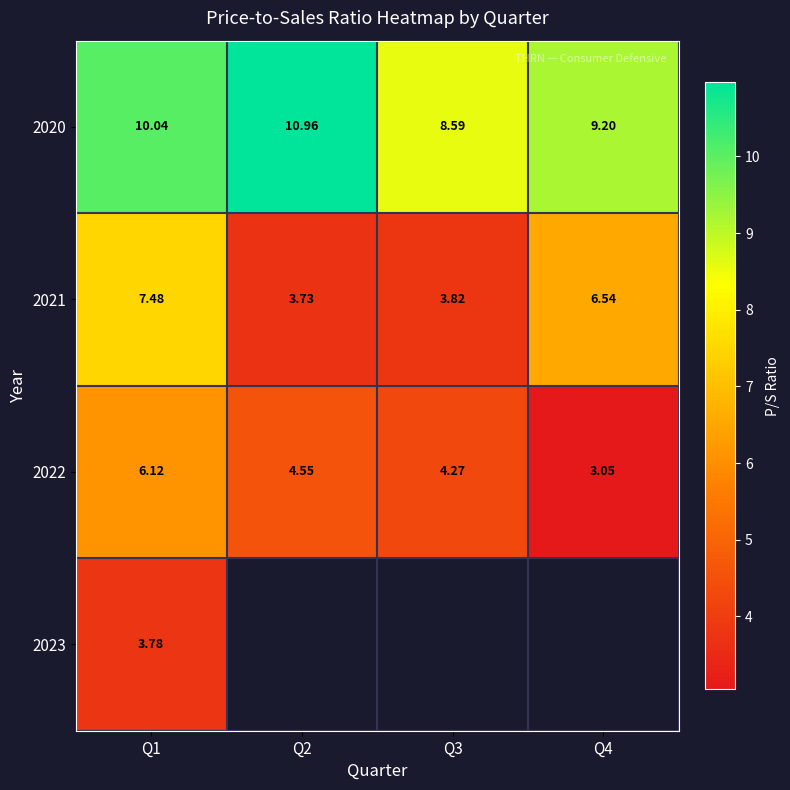

Is the value of 2021 at Q2 greater than the value of 2022 at Q1?

No